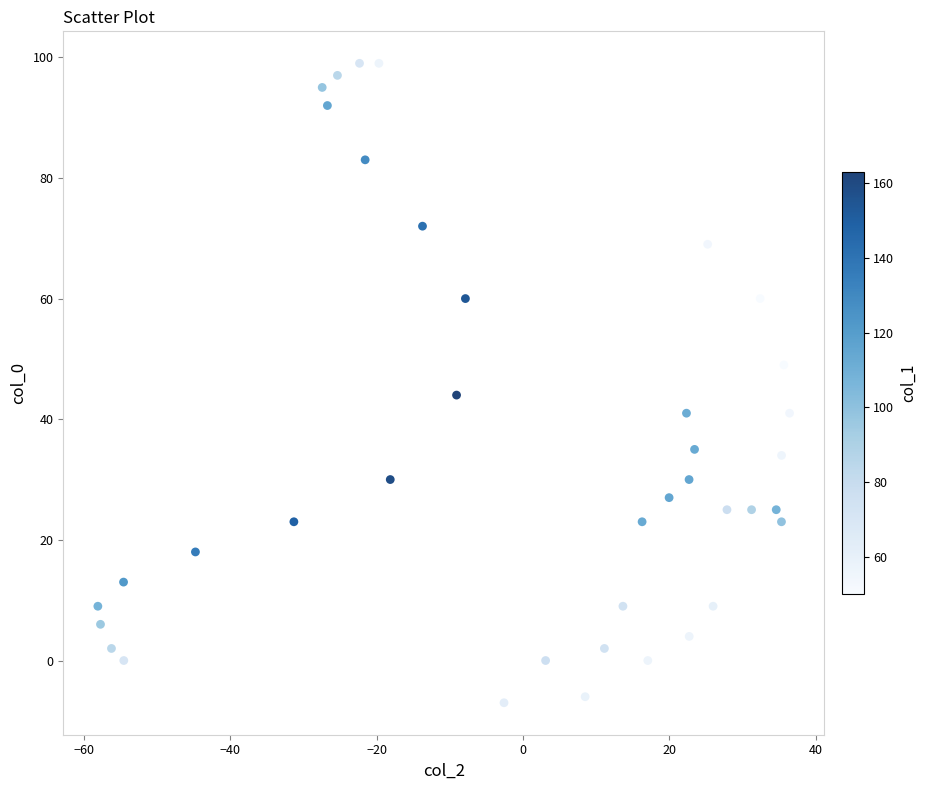

What is the range of Y values (max minus min)?

106